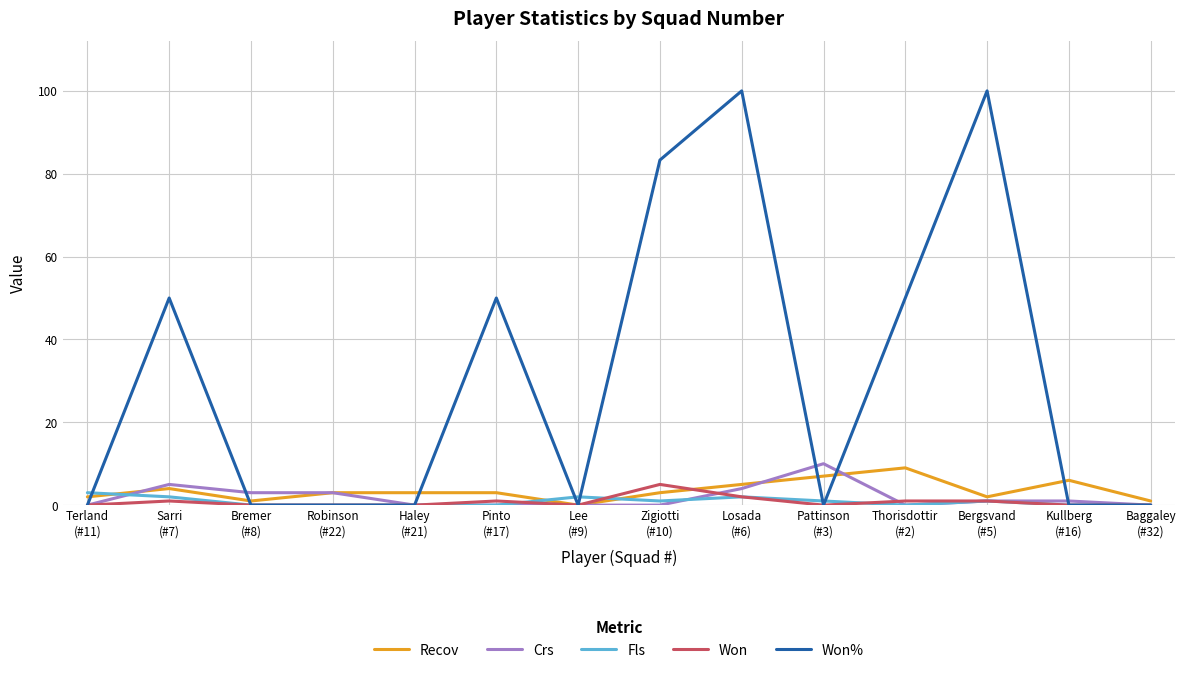

Reading left to right, extract all data points from this chart.

Recov: 2.0	4.0	1.0	3.0	3.0	3.0	0.0	3.0	5.0	7.0	9.0	2.0	6.0	1.0
Crs: 0.0	5.0	3.0	3.0	0.0	0.0	0.0	0.0	4.0	10.0	0.0	1.0	1.0	0.0
Fls: 3.0	2.0	0.0	0.0	0.0	0.0	2.0	1.0	2.0	1.0	0.0	1.0	0.0	0.0
Won: 0.0	1.0	0.0	0.0	0.0	1.0	0.0	5.0	2.0	0.0	1.0	1.0	0.0	0.0
Won%: 0.0	50.0	0.0	0.0	0.0	50.0	0.0	83.3	100.0	0.0	50.0	100.0	0.0	0.0